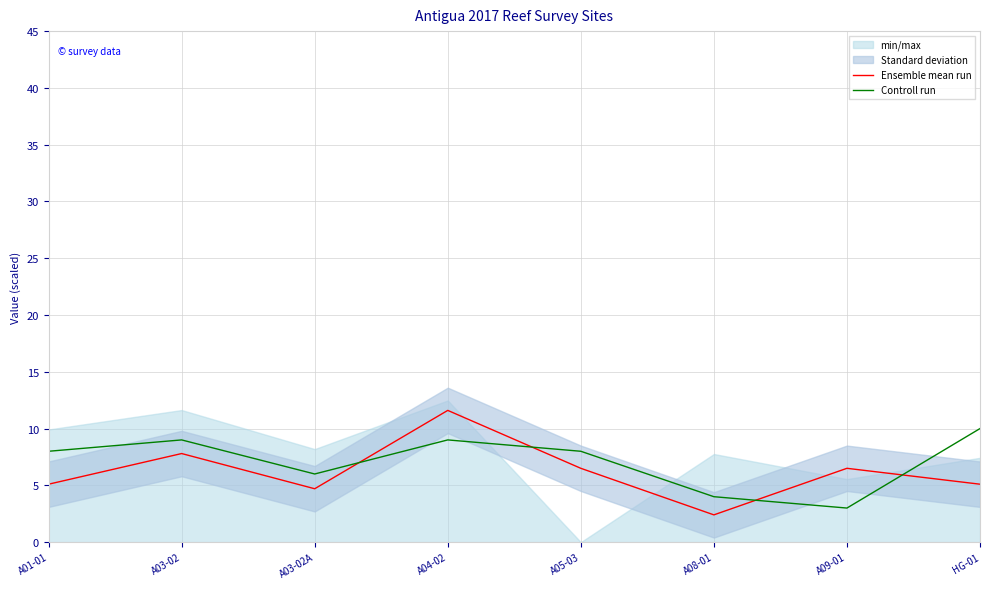

How many times do Ensemble mean run and Controll run cross each other?

4